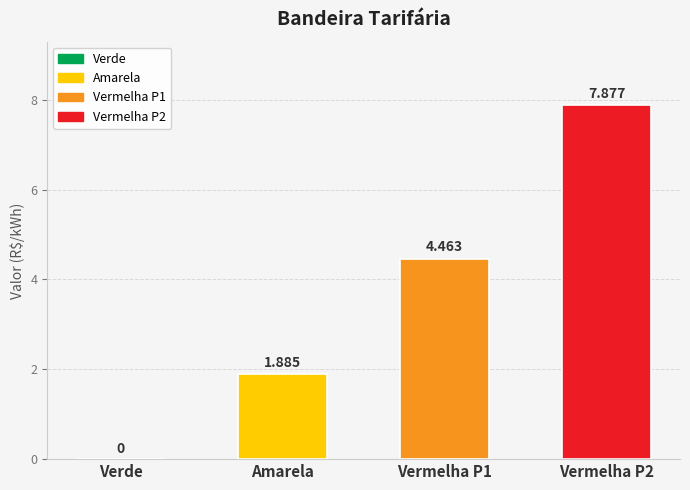

Between Amarela and Verde, which is larger?

Amarela